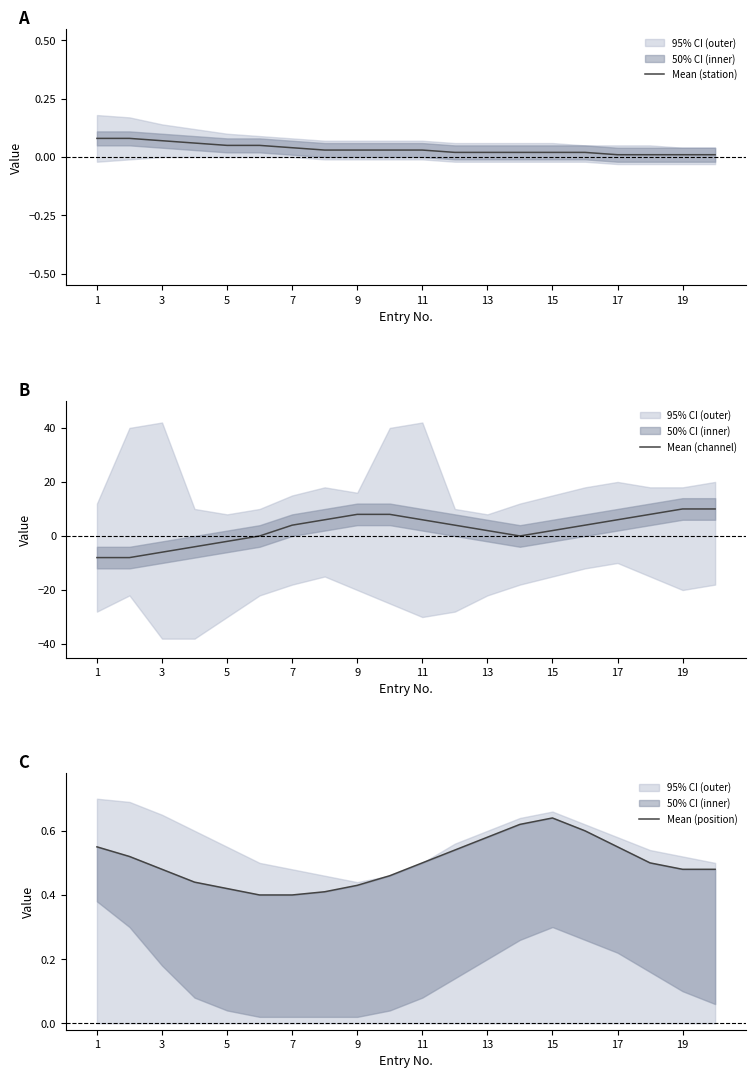

Is it true that Mean (channel) equals -1.1 at 9?

False